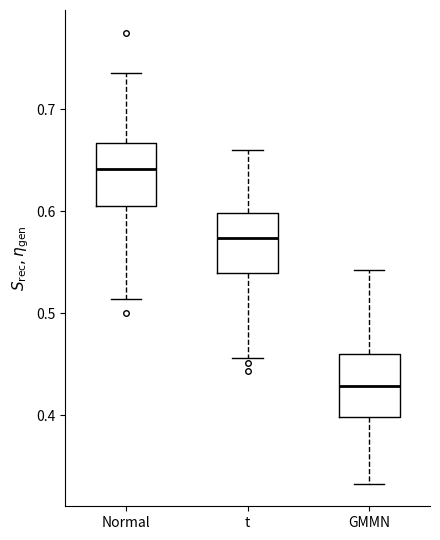

Where does the median line of the box for Normal sit on the y-axis? The values are not printed on the chart, so give them approximately, as read against the axis.

0.64